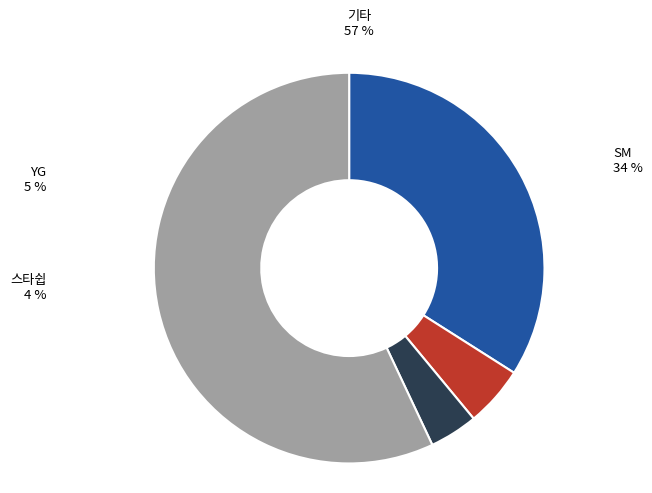

Which category accounts for the majority?

기타